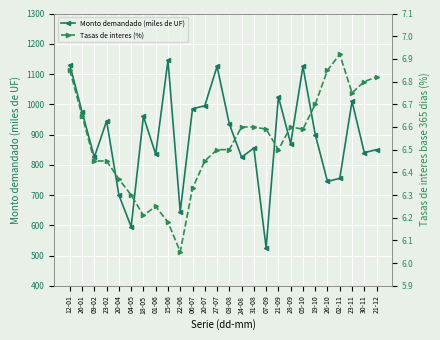

What is the difference between the Monto demandado (miles de UF) values at 22-06 and 20-07?

350